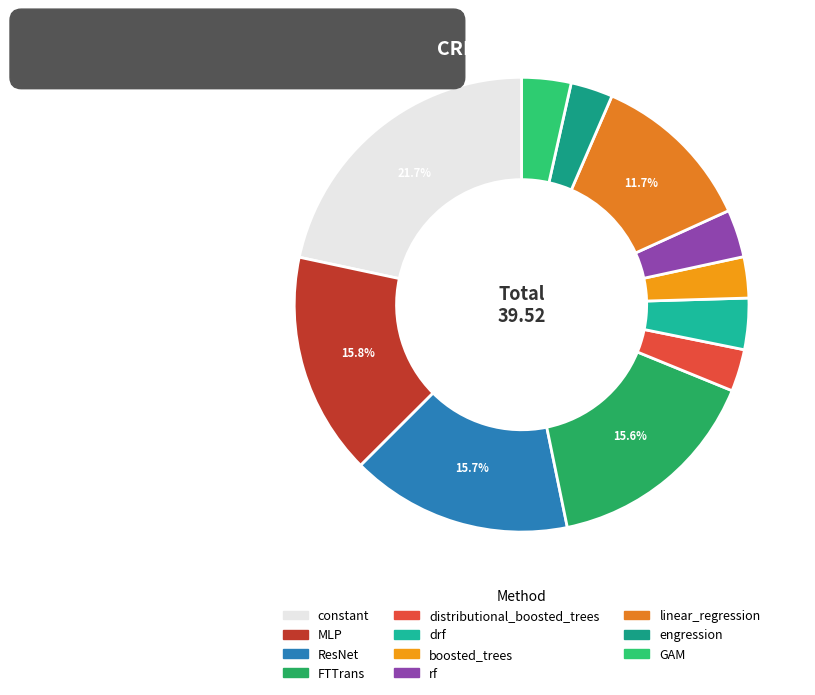

To the nearest percent, what portion does linear_regression represent?

12%